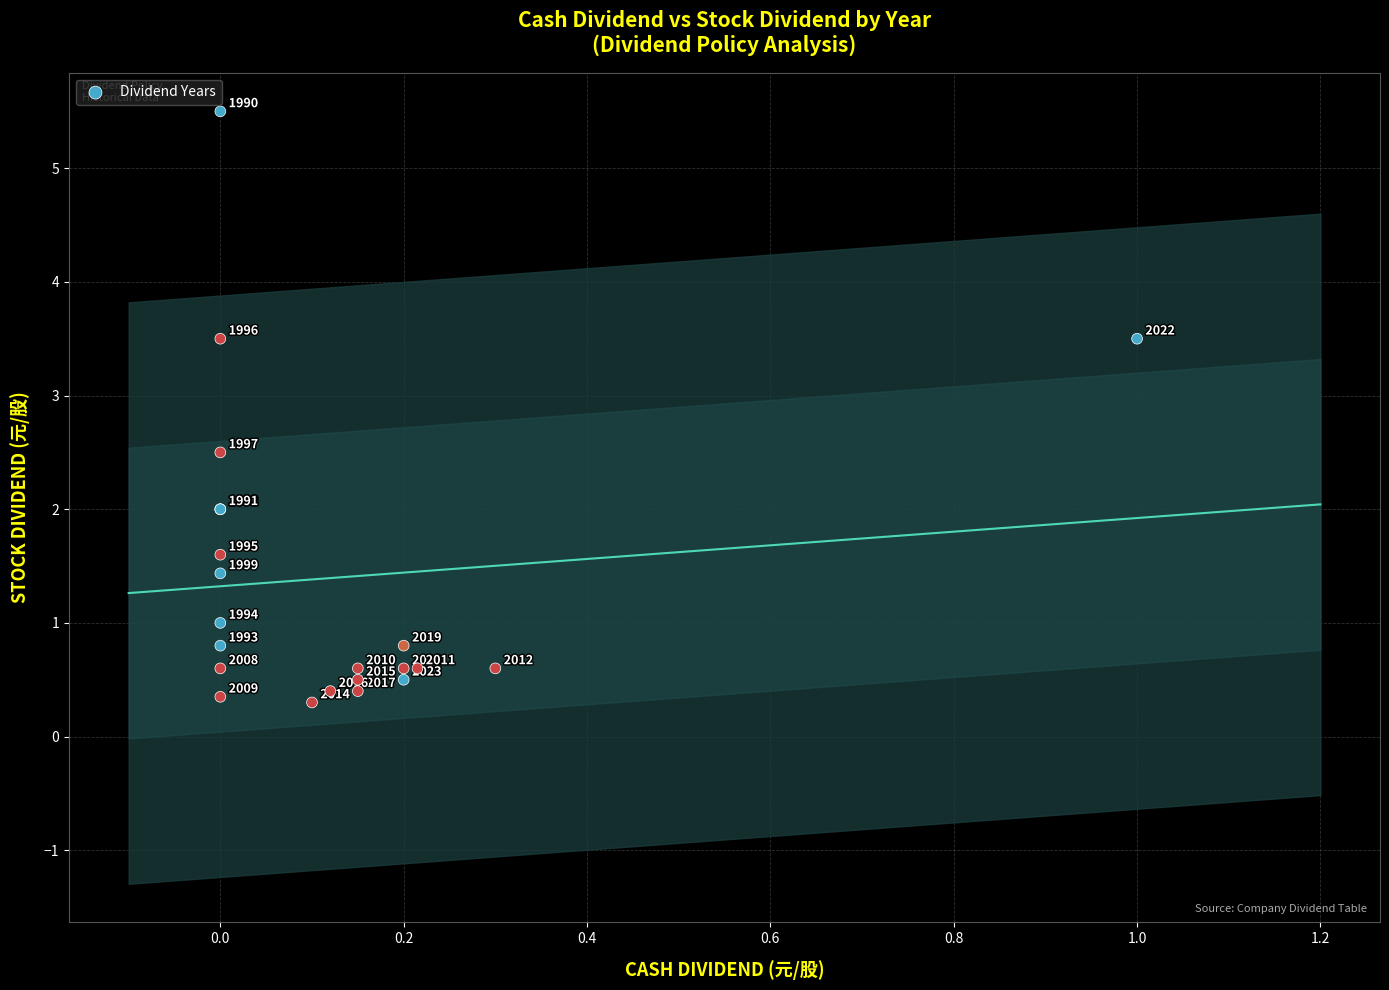

What Y value in the scatter plot is closest to 2?

2.0